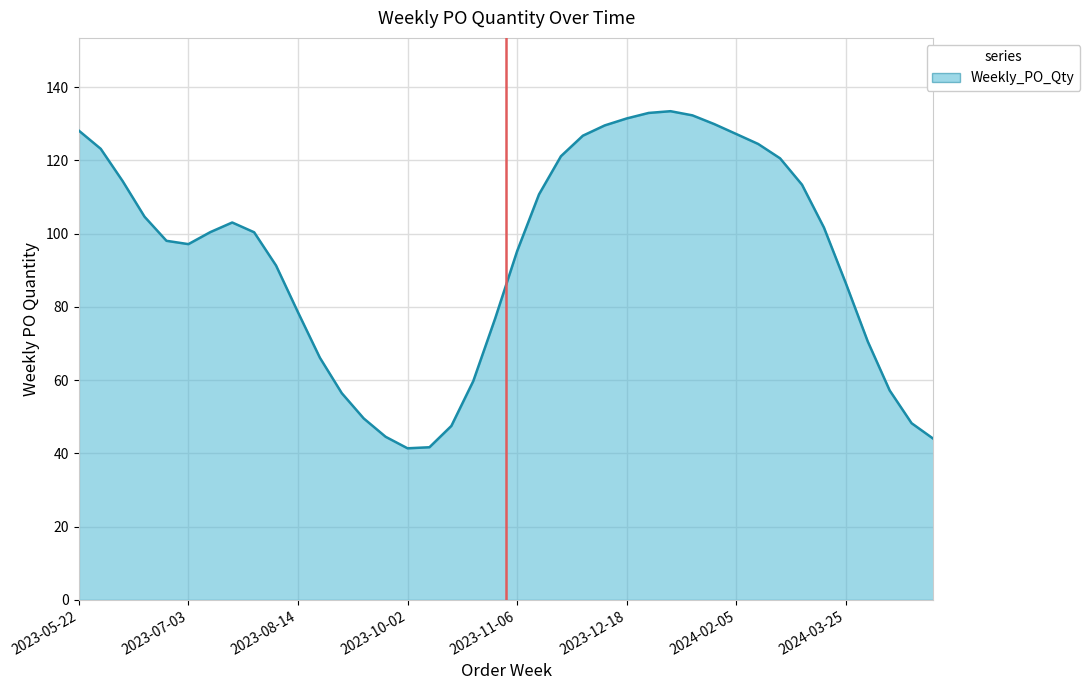

Is it true that the value at 2023-05-22 is -1?

False